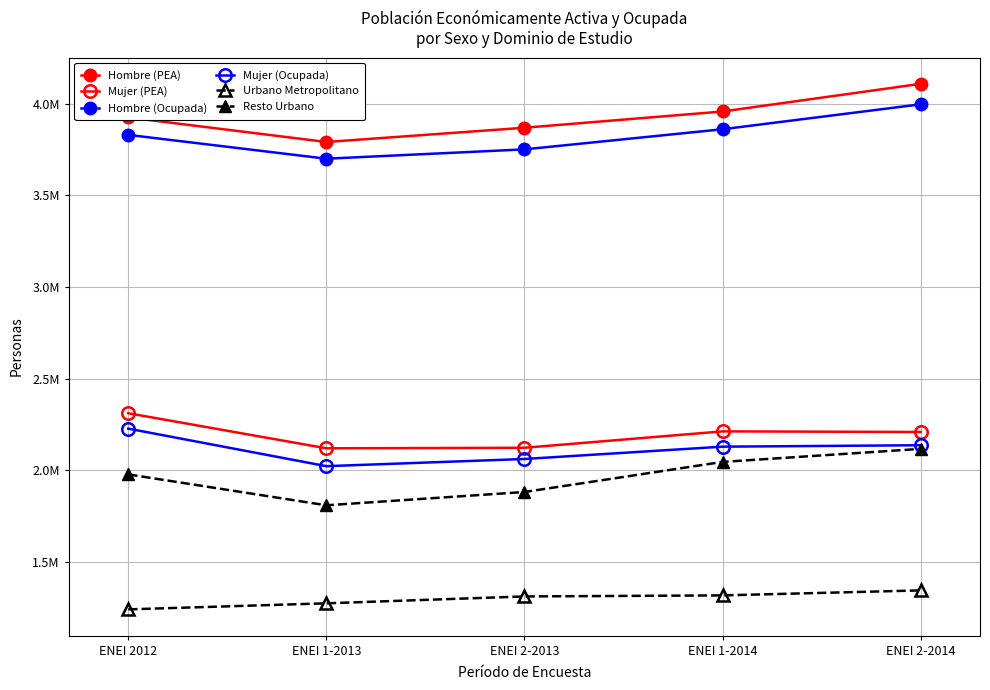

What is the sum of the Mujer (PEA) values at ENEI 1-2014 and ENEI 2-2013?

4333984